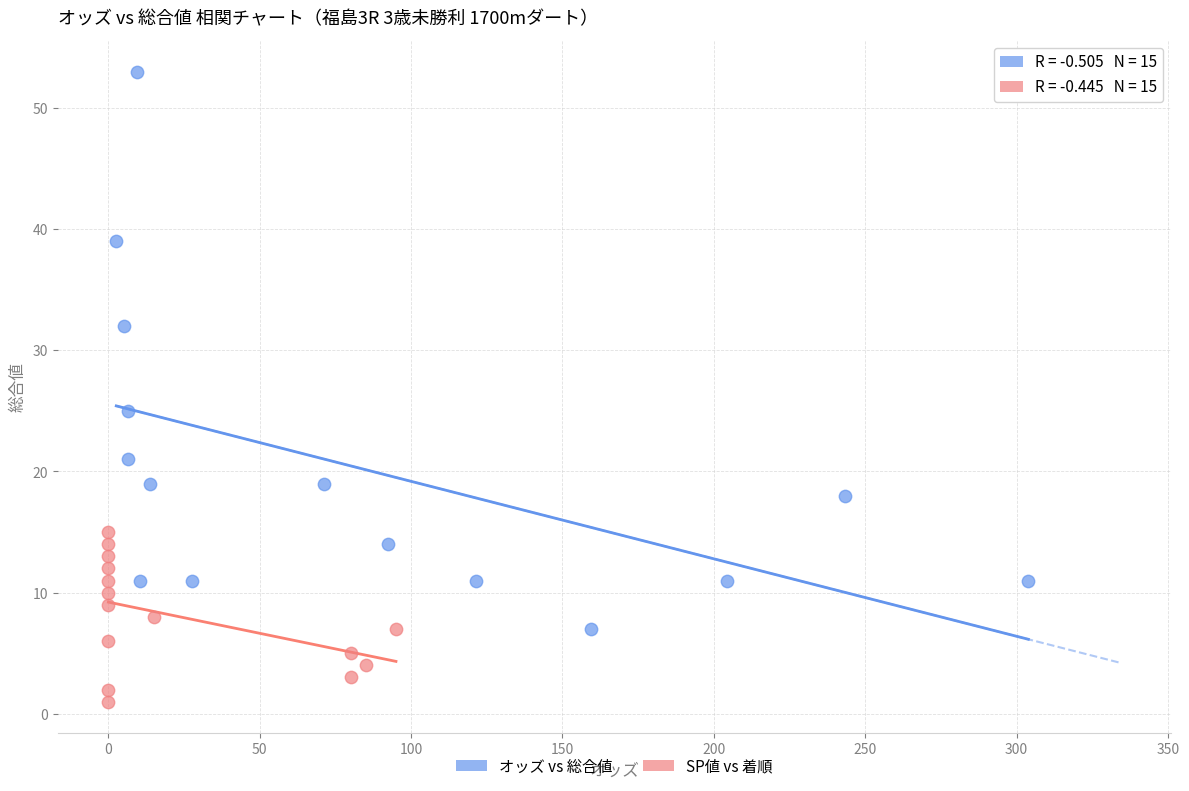

Which series contains the highest Y value?

オッズ vs 総合値